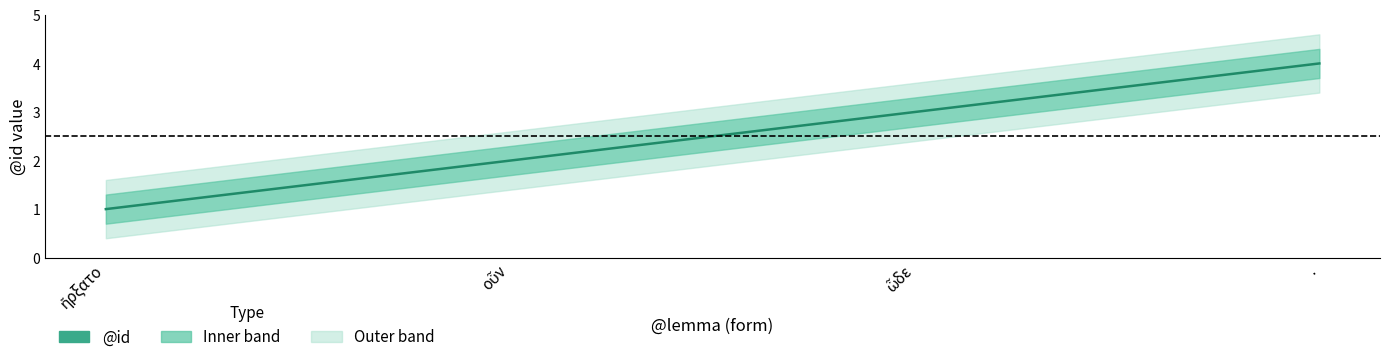

Reading left to right, transcribe all the data shown in this chart.

1	2	3	4